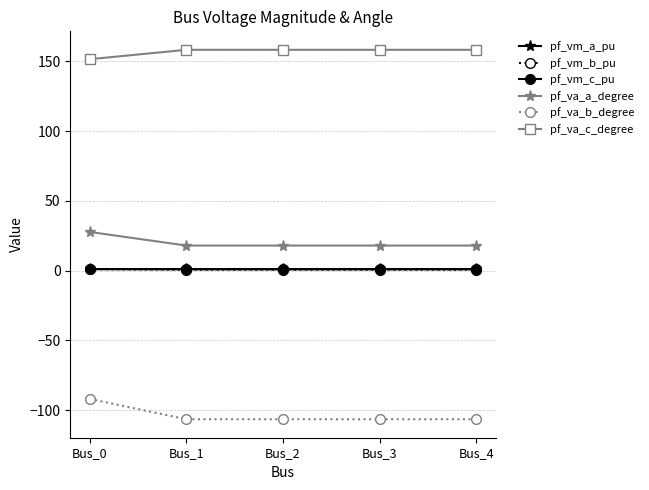

Which series has the largest total across all categories?

pf_va_c_degree